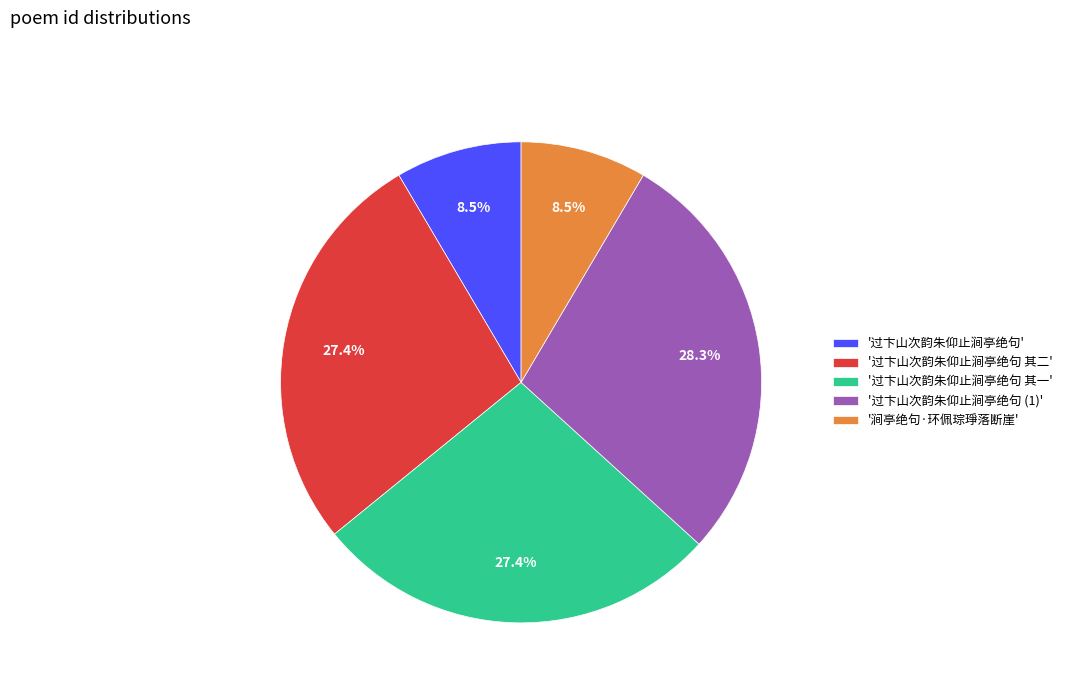

Which slice is the largest?

'过卞山次韵朱仰止涧亭绝句 (1)'